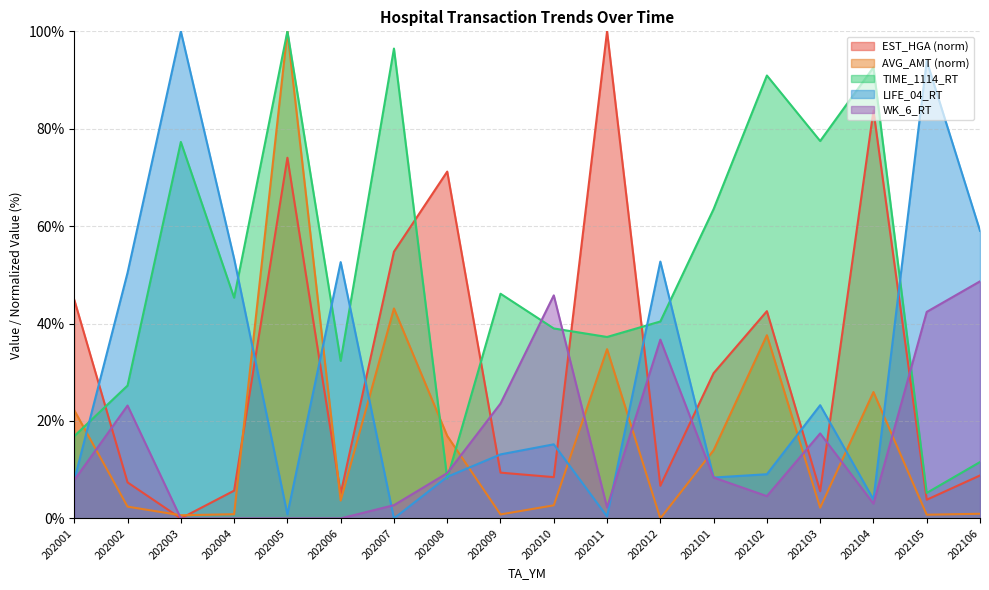

What is the sum of the LIFE_04_RT values at 202106 and 202001?

66.9